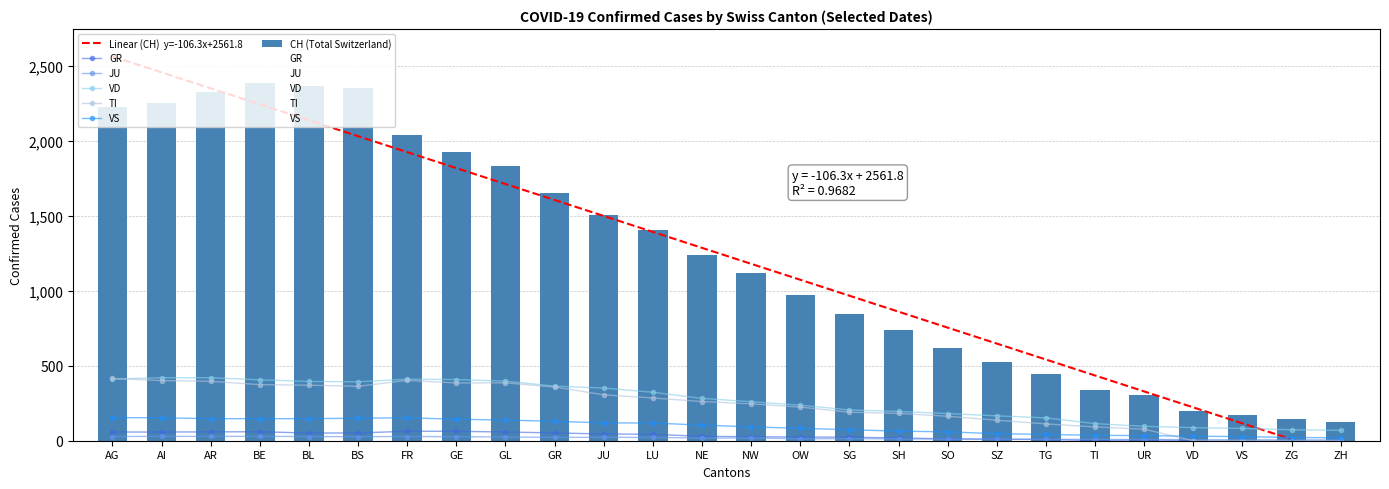

What is the difference between the highest and lowest values at VD?

200